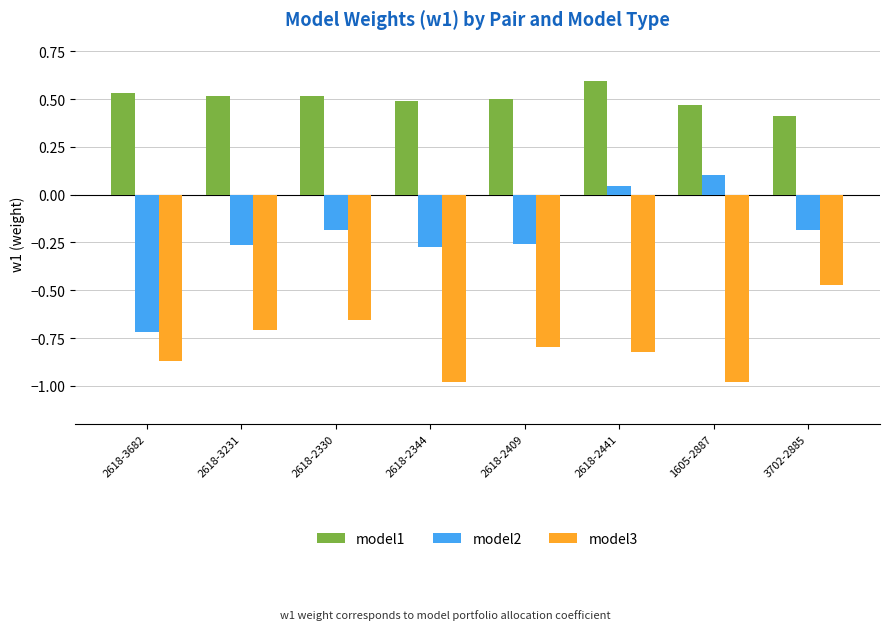

How many model1 values are between 0 and 1?

8